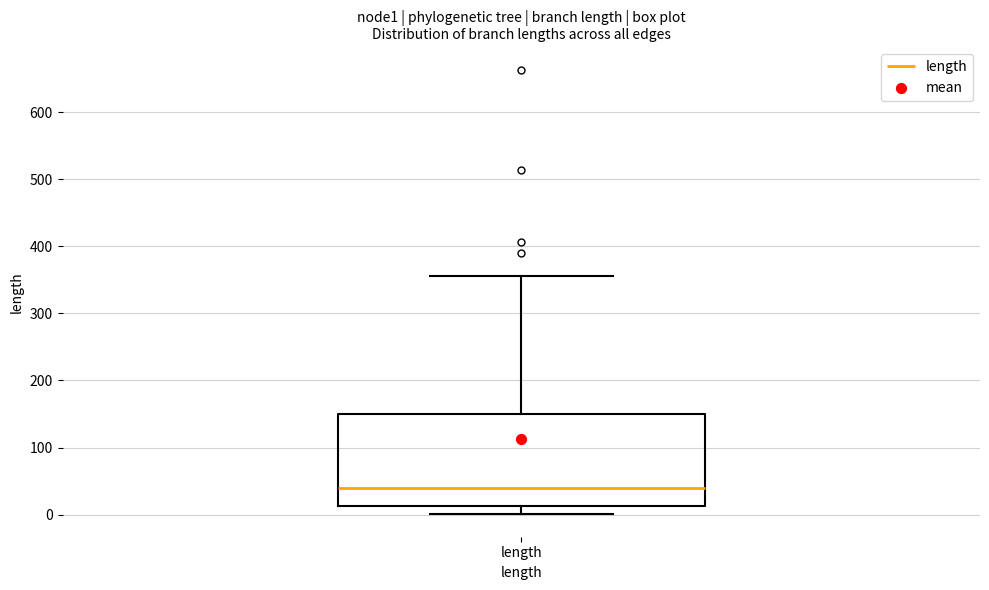

Transcribe this box plot: give where the median line is, the range the box spans, and where the two whiskers end, as read against the y-axis. The values are not printed on the chart, so give them approximately, as read against the axis.

median 40, box 10 to 150, whiskers 0 to 360